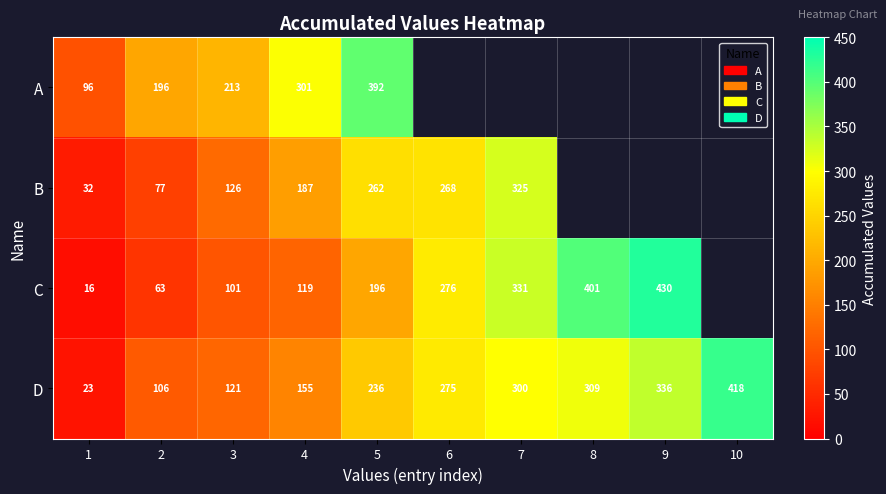

What is the difference between the maximum and minimum values in the D series?

395